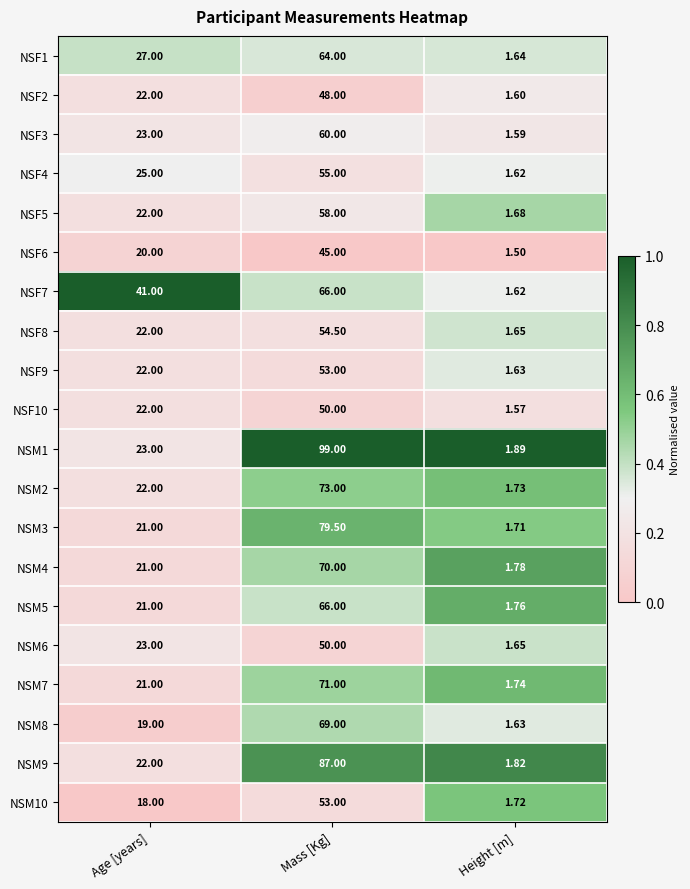

Rank the categories by NSM5 value from highest to lowest.

Mass [Kg], Age [years], Height [m]